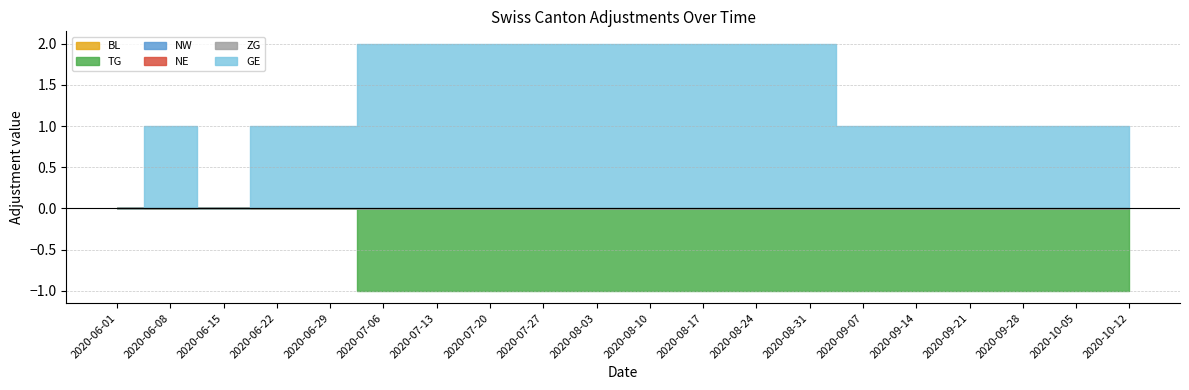

True or false: ZG and NW intersect in this chart.

False